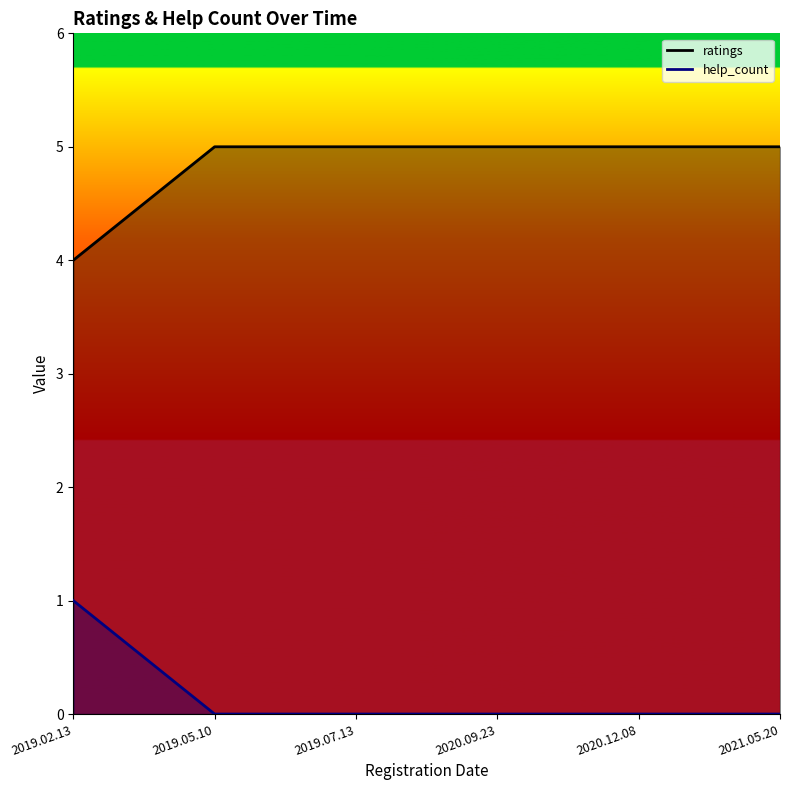

Reading right to left, list all the values displayed in this chart.

ratings: 2021.05.20=5	2020.12.08=5	2020.09.23=5	2019.07.13=5	2019.05.10=5	2019.02.13=4
help_count: 2021.05.20=0	2020.12.08=0	2020.09.23=0	2019.07.13=0	2019.05.10=0	2019.02.13=1